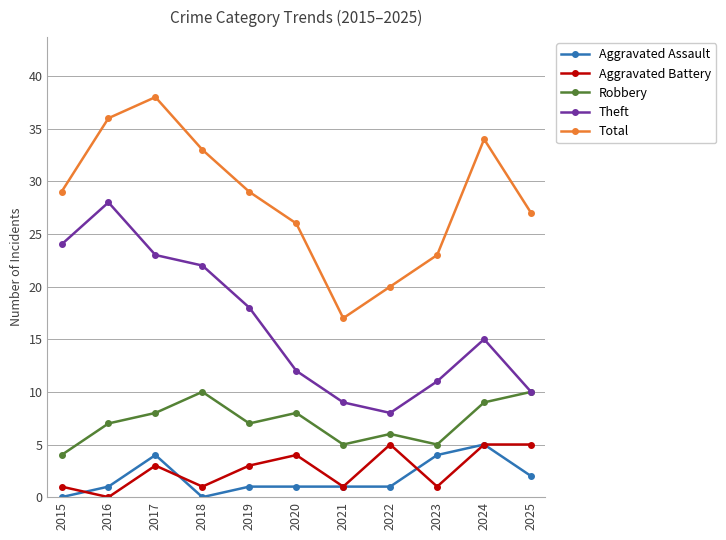

What is the value of the Robbery point at the 4th from the left?

10